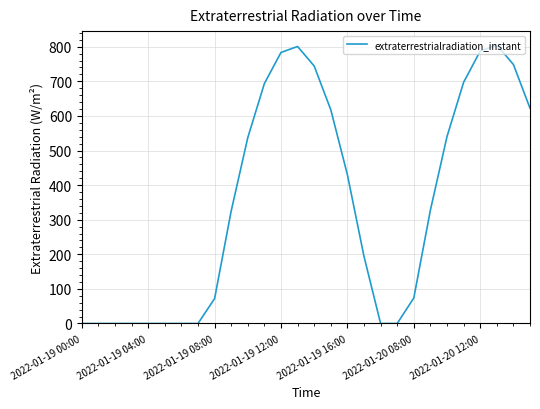

What is the sum of all values?

9800.7